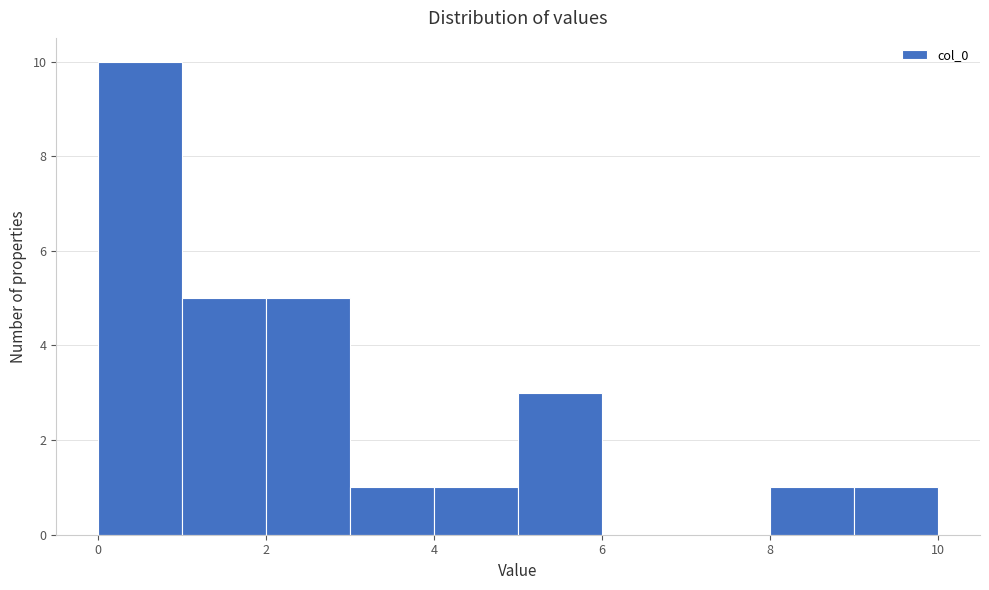

Reading left to right, transcribe this chart: for each bar, give the range it covers on the x-axis and its height. The values are not printed on the chart, so give them approximately, as read against the axis.

0 to 1: 10
1 to 2: 5
2 to 3: 5
3 to 4: 1
4 to 5: 1
5 to 6: 3
6 to 7: 0
7 to 8: 0
8 to 9: 1
9 to 10: 1